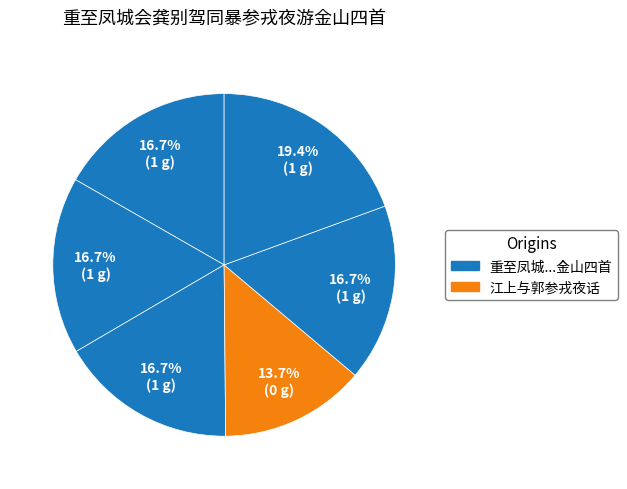

How many slices are in this pie chart?

6